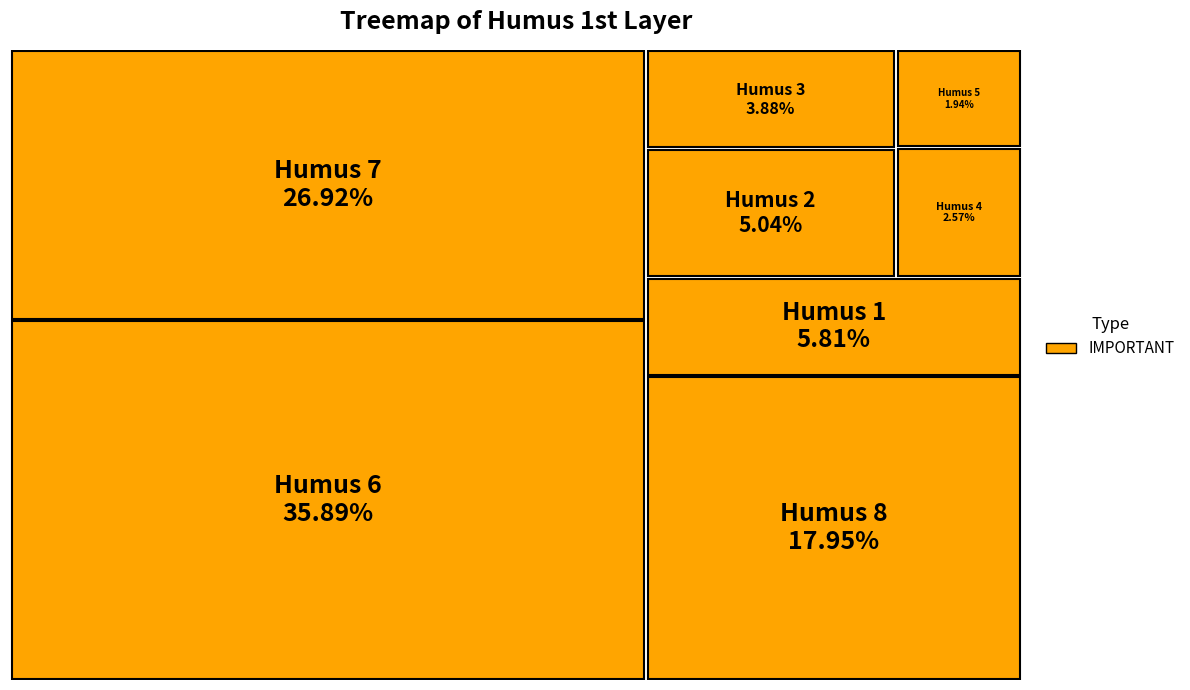

The 7 slice represents 27% of the pie. True or false?

True